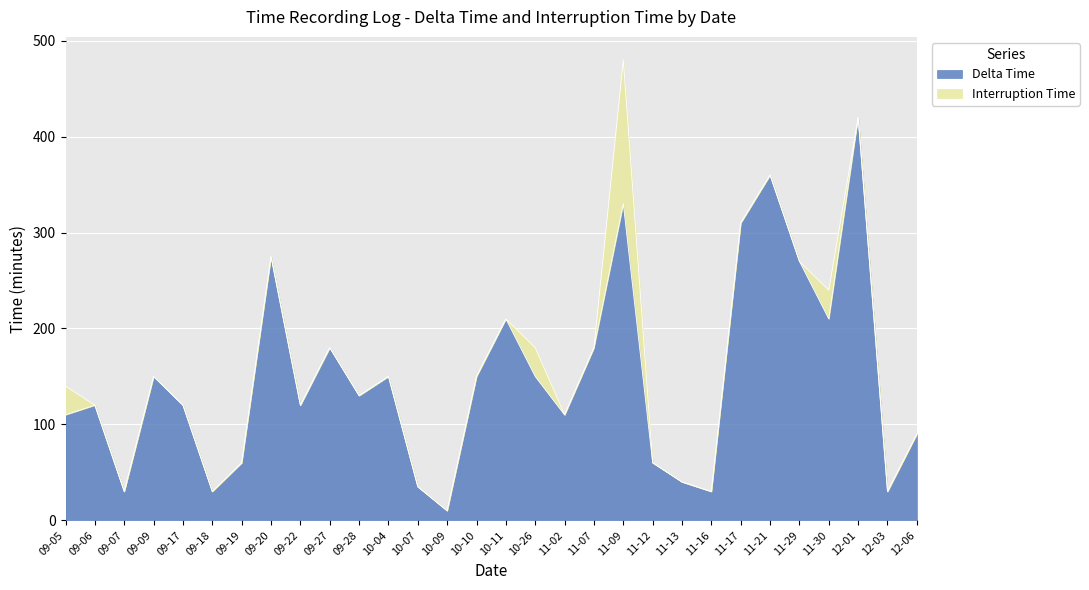

The value at 09-05 is 110. True or false?

True